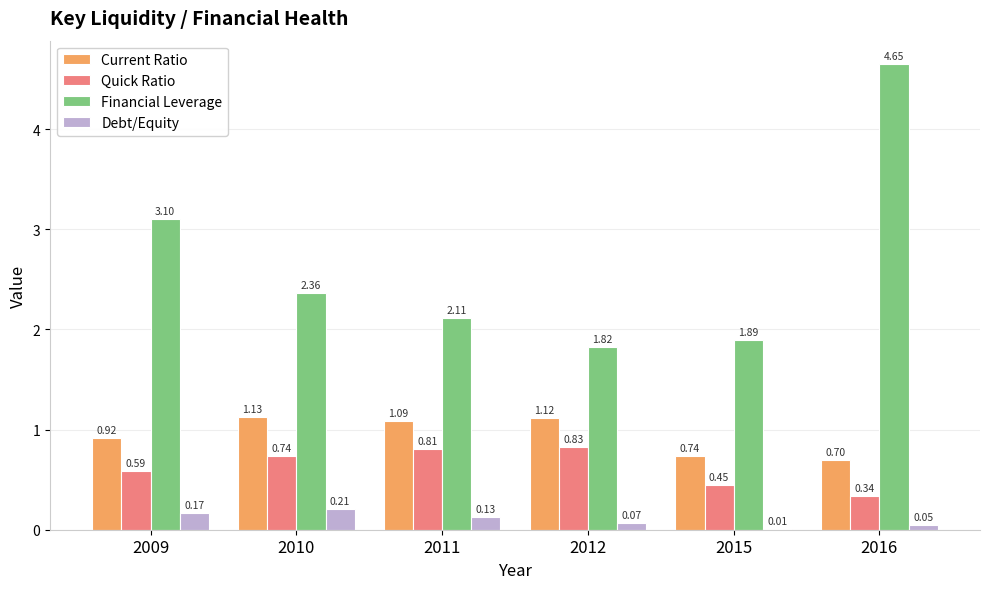

How many distinct data groups are displayed?

4